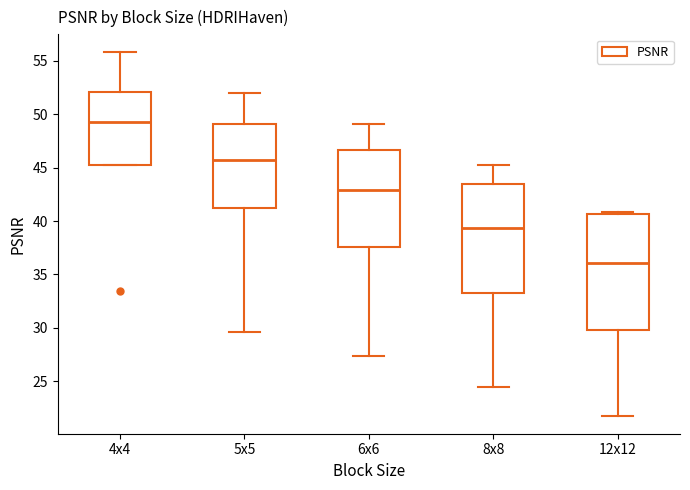

Reading left to right, transcribe this box plot: for each box, give where its median line is, the range the box spans, and where its two whiskers end, as read against the y-axis. The values are not printed on the chart, so give them approximately, as read against the axis.

4x4: median 49.5, box 45.0 to 52.0, whiskers 45.0 to 56.0
5x5: median 45.5, box 41.0 to 49.0, whiskers 29.5 to 52.0
6x6: median 43.0, box 37.5 to 46.5, whiskers 27.5 to 49.0
8x8: median 39.5, box 33.5 to 43.5, whiskers 24.5 to 45.0
12x12: median 36.0, box 30.0 to 40.5, whiskers 22.0 to 41.0